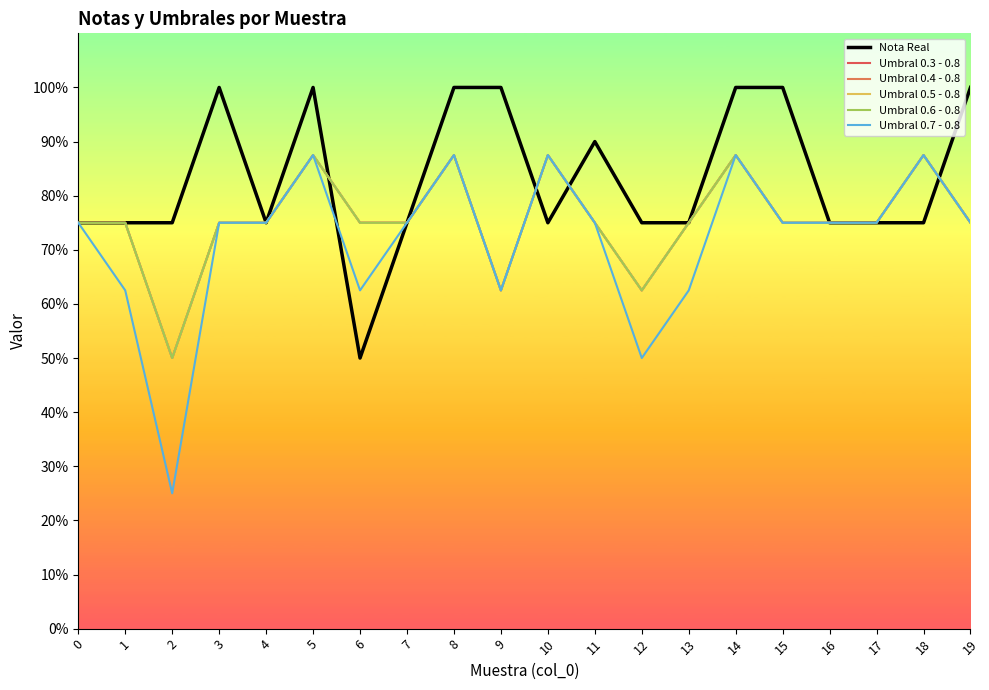

Which series has the largest total across all categories?

Nota Real